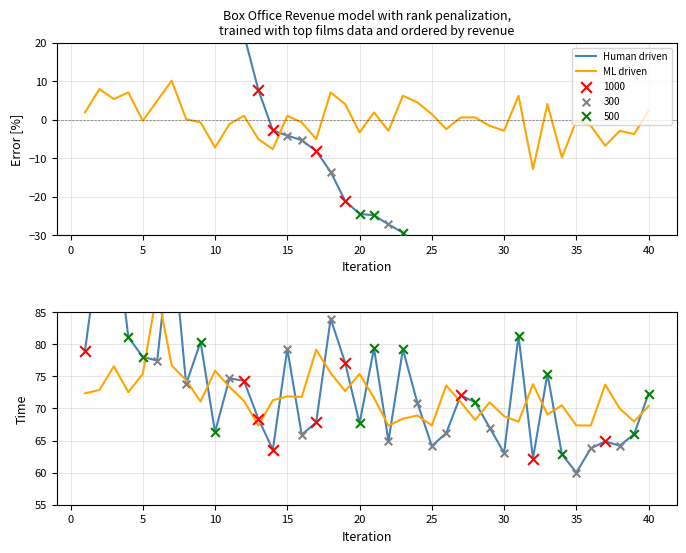

Which series reaches the maximum Y coordinate?

Human driven